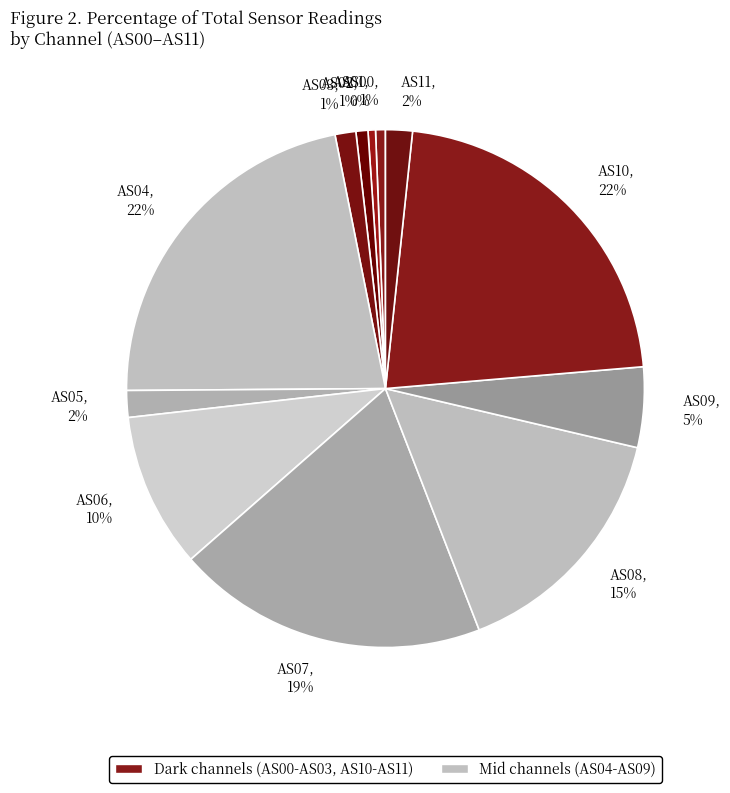

Does AS04 represent more than half of the total?

No